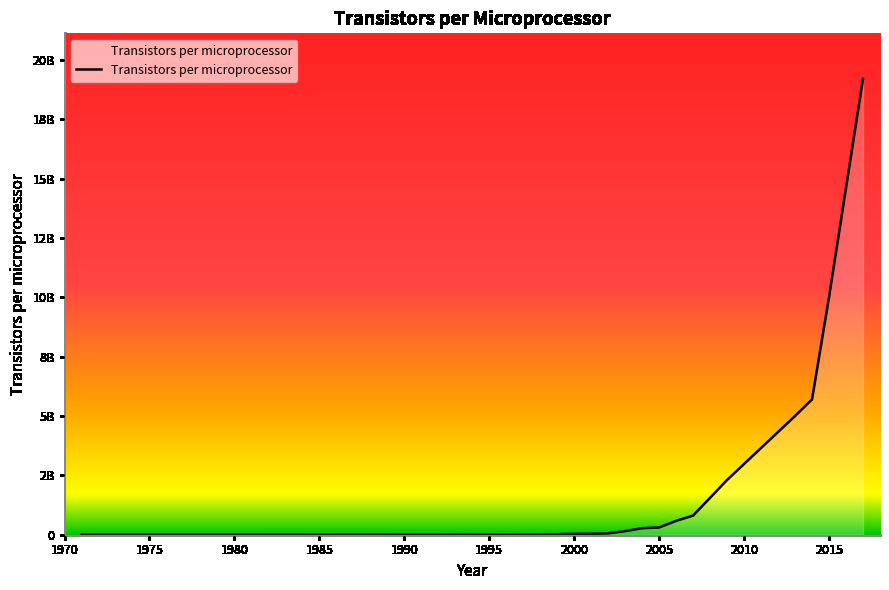

Is this an area chart (filled region under the line)?

Yes